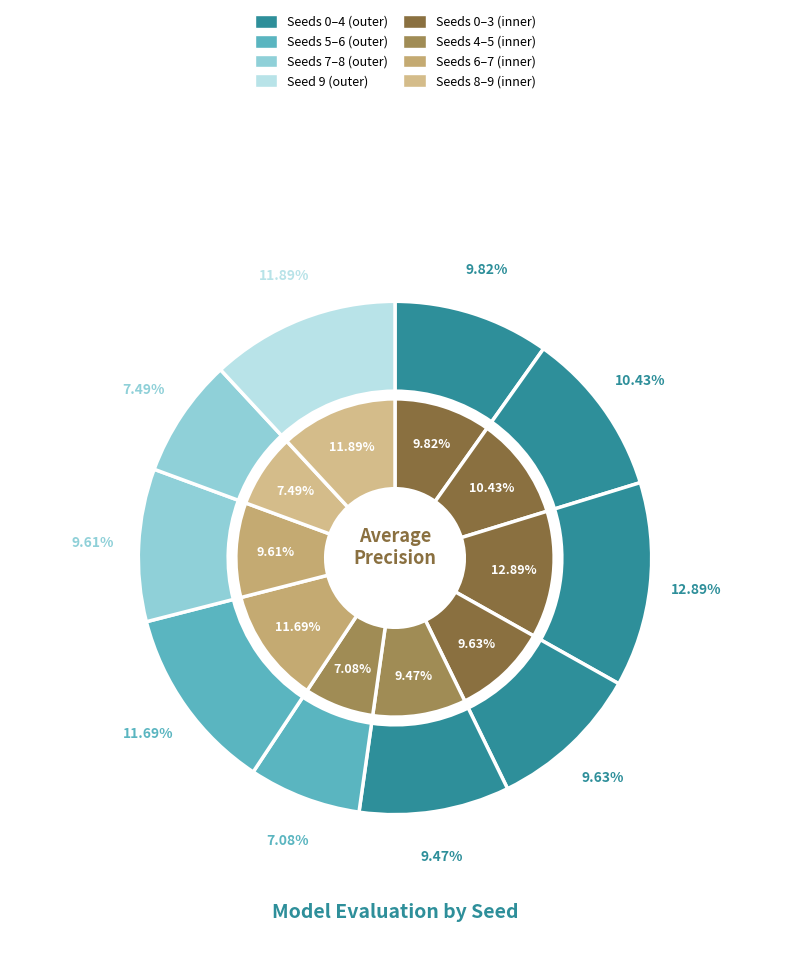

Is there a majority slice in this chart?

No